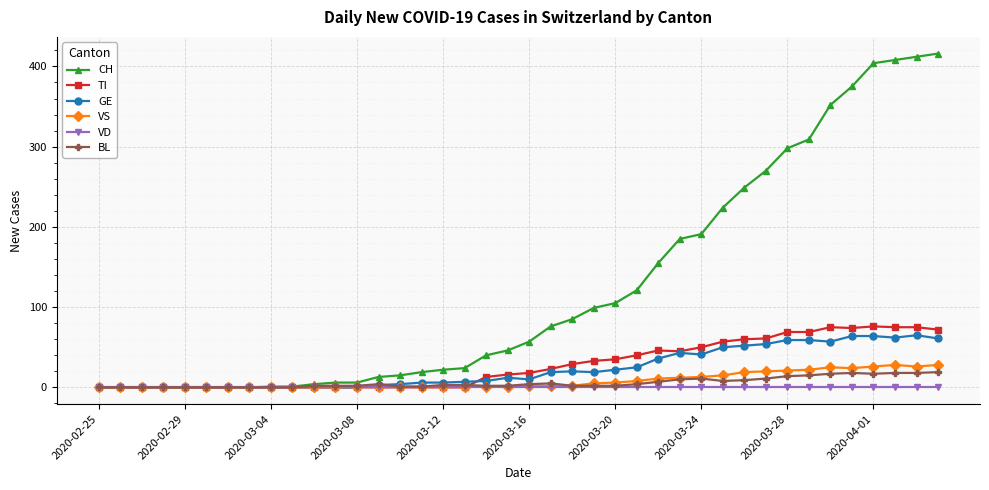

What is the highest value of the BL series?

19